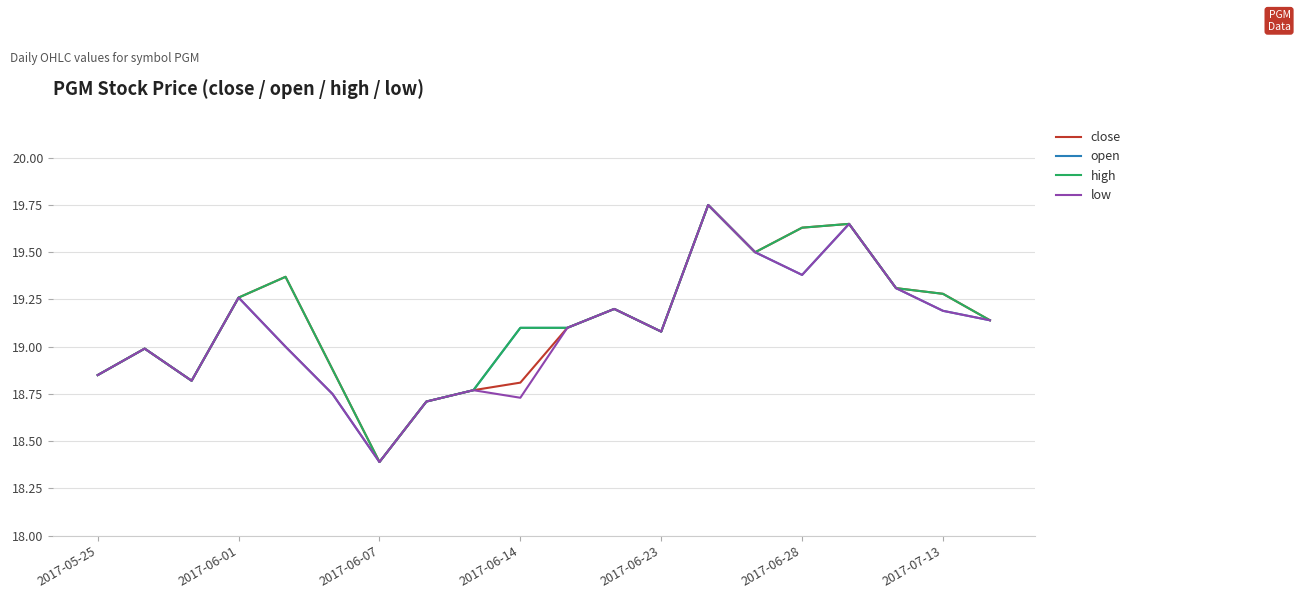

What is the lowest value of the open series?

18.4